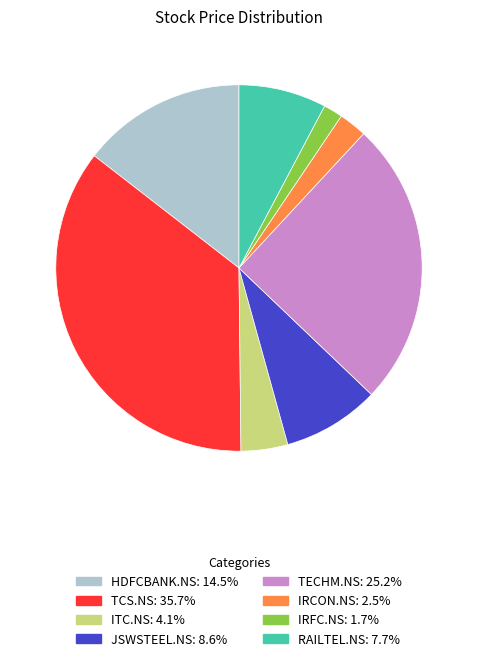

Does ITC.NS represent more than half of the total?

No